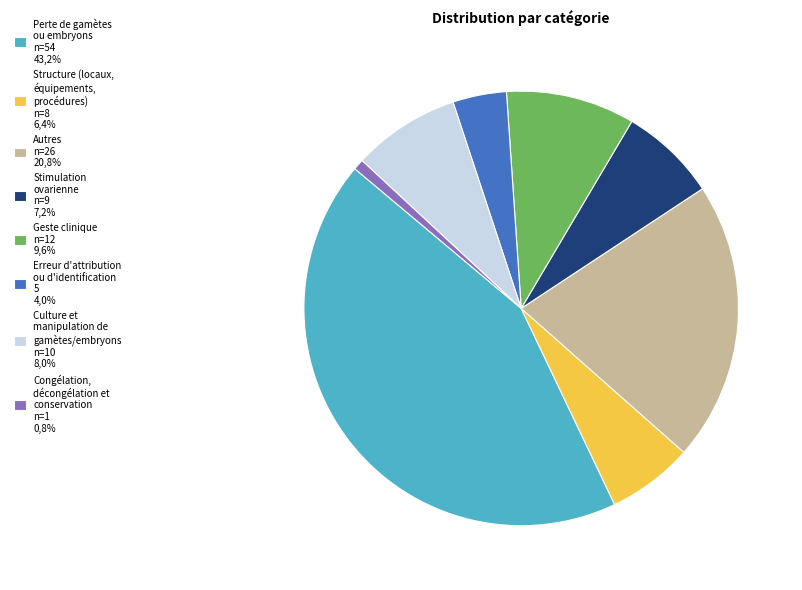

Rank the categories by value from highest to lowest.

Perte de gamètes ou embryons n=54 43,2%, Autres n=26 20,8%, Geste clinique n=12 9,6%, Culture et manipulation de gamètes/embryons n=10 8,0%, Stimulation ovarienne n=9 7,2%, Structure (locaux, équipements, procédures) n=8 6,4%, Erreur d'attribution ou d'identification 5 4,0%, Congélation, décongélation et conservation n=1 0,8%